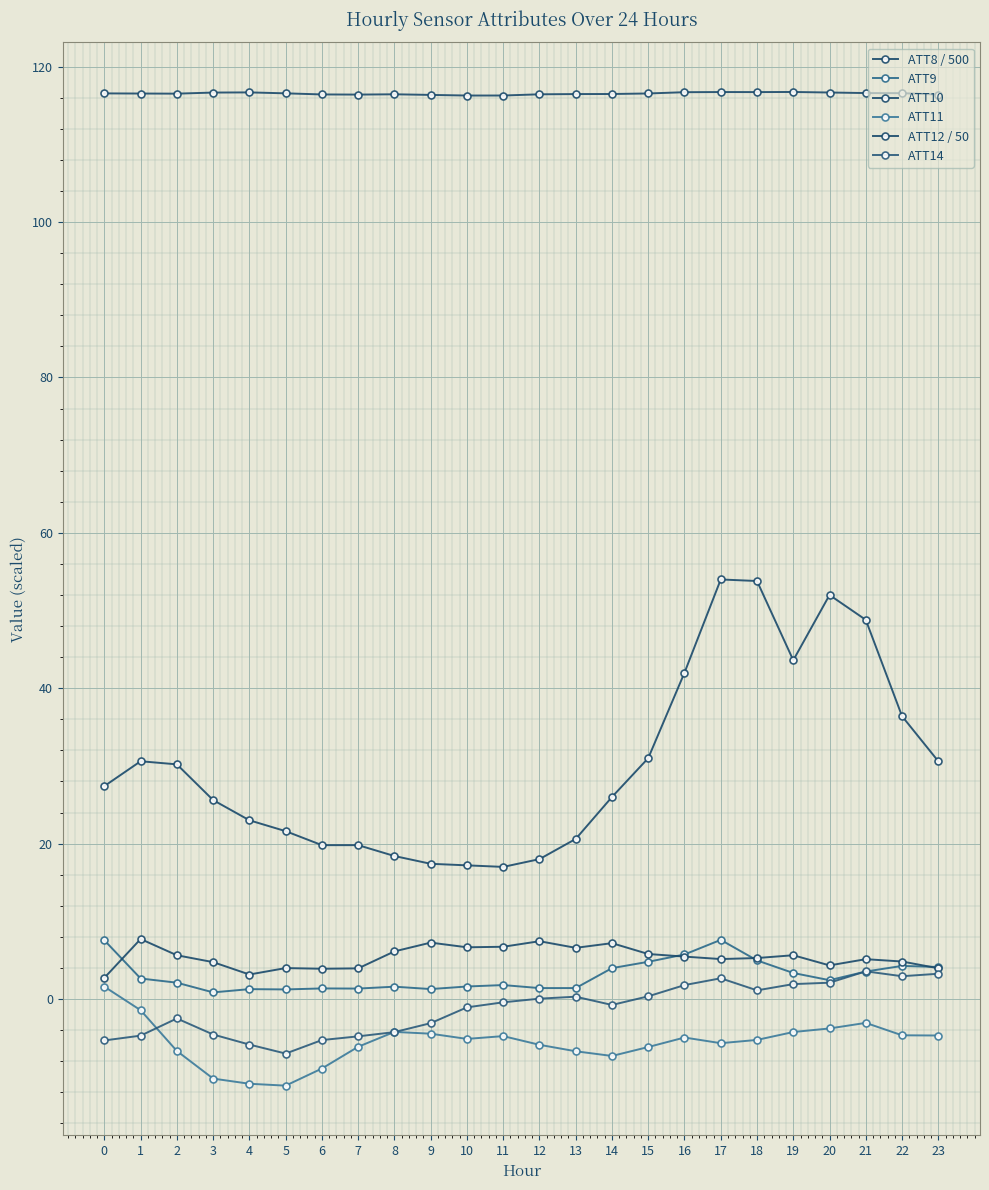

What is the average value of the ATT14 series?

-1.2